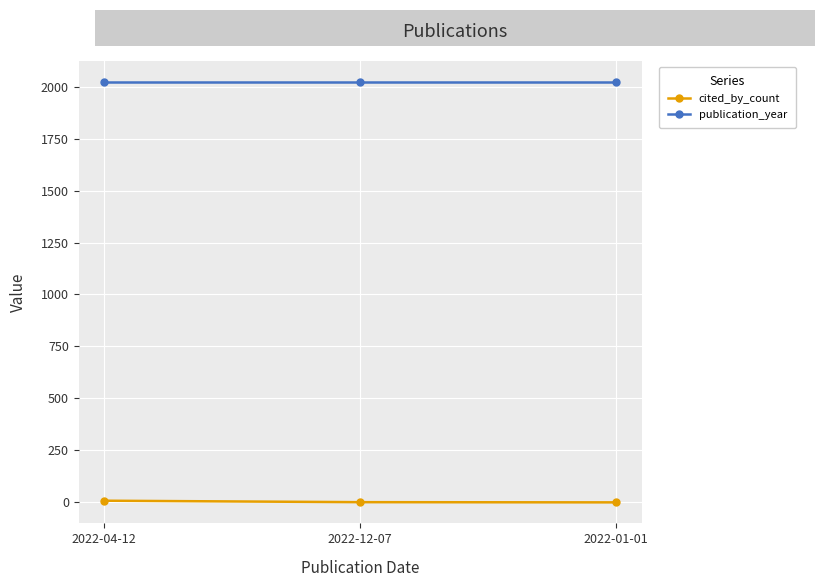

List the series in order of their overall mean, lowest first.

cited_by_count, publication_year